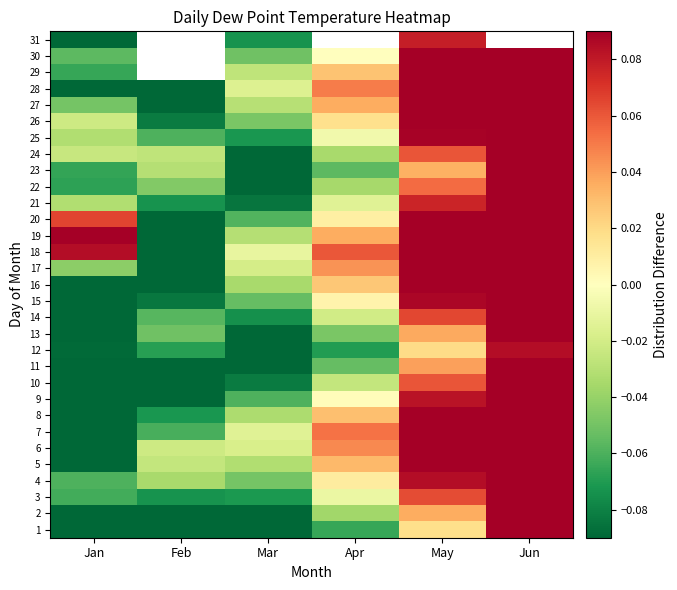

How many categories are shown in the chart?

6